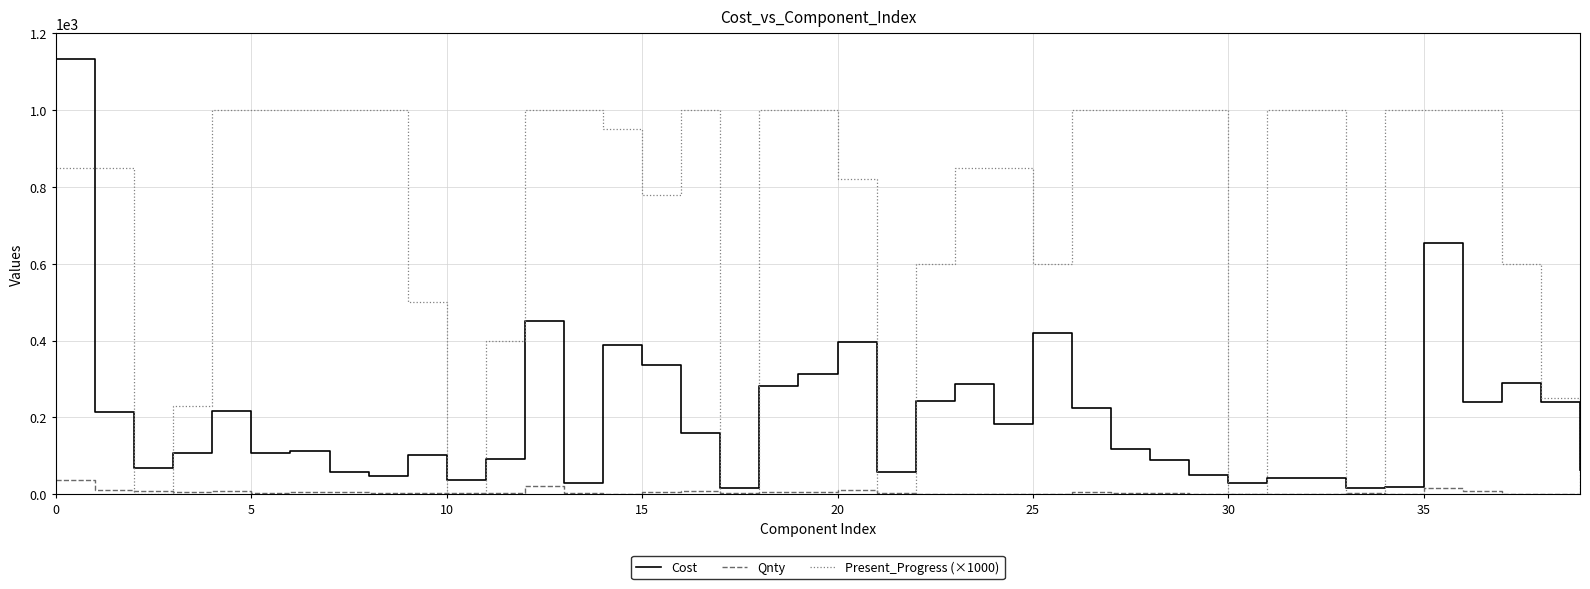

Does the chart have visible grid lines?

Yes